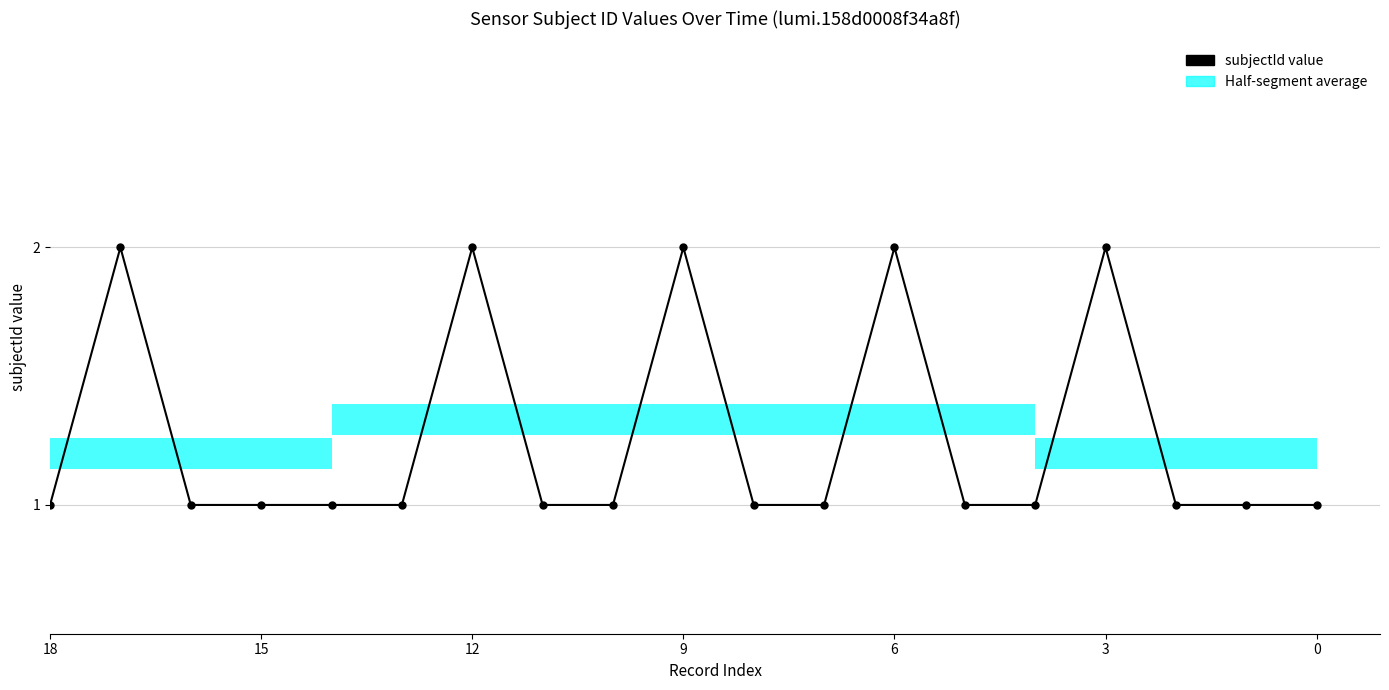

What is the value of the 19th bar from the left?

1